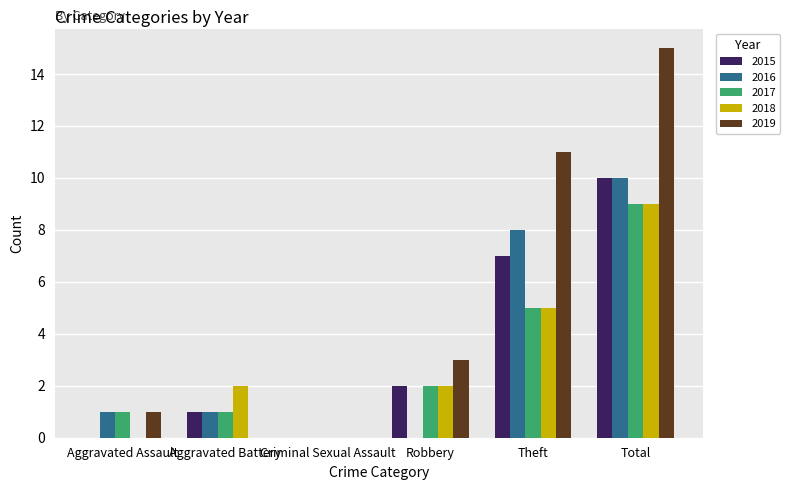

Count the number of categories in the chart.

6